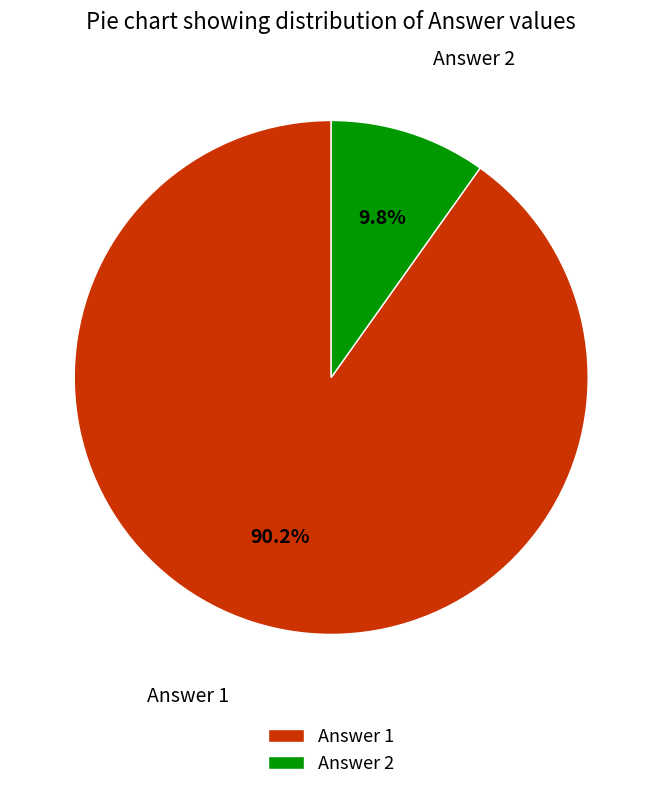

To the nearest percent, what is the combined percentage of Answer 1 and Answer 2?

100%